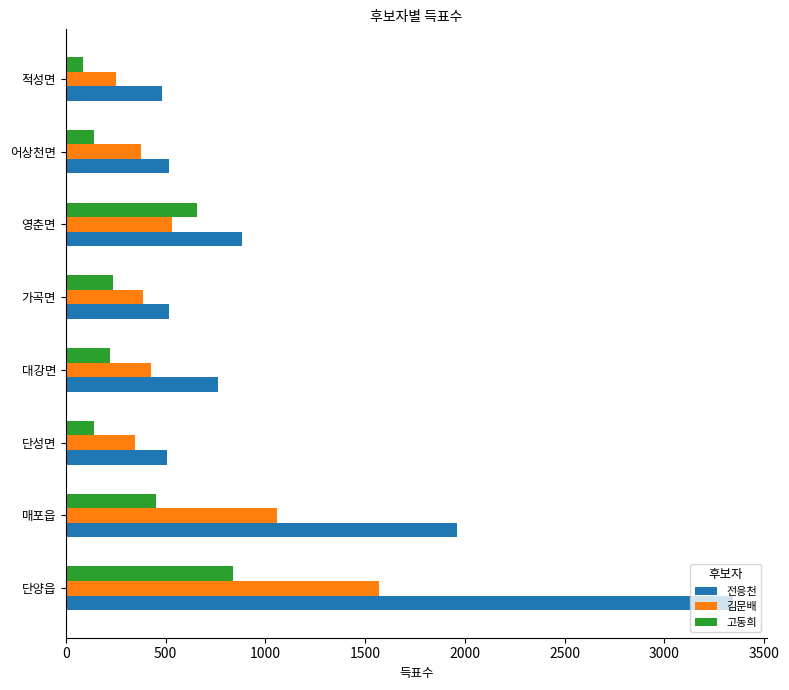

List the series in order of their overall mean, lowest first.

고동희, 김문배, 전응천